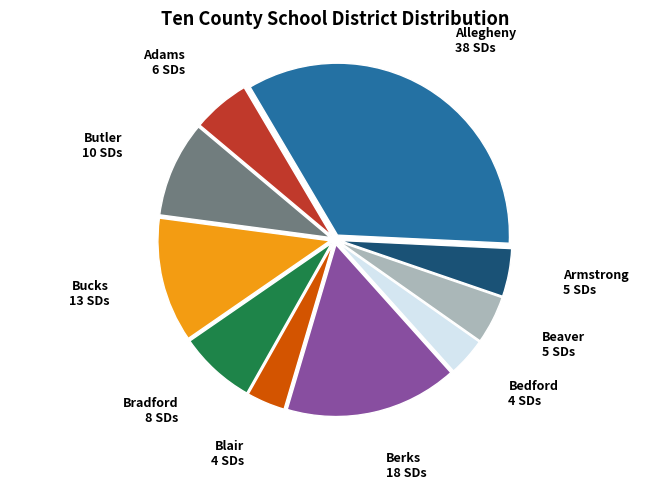

How many slices are in this pie chart?

10